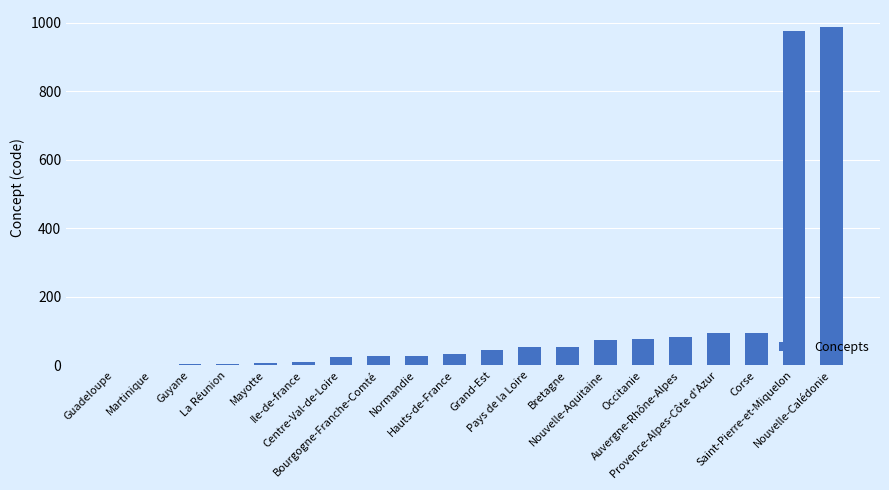

What is the difference between the values at Guyane and Grand-Est?

41